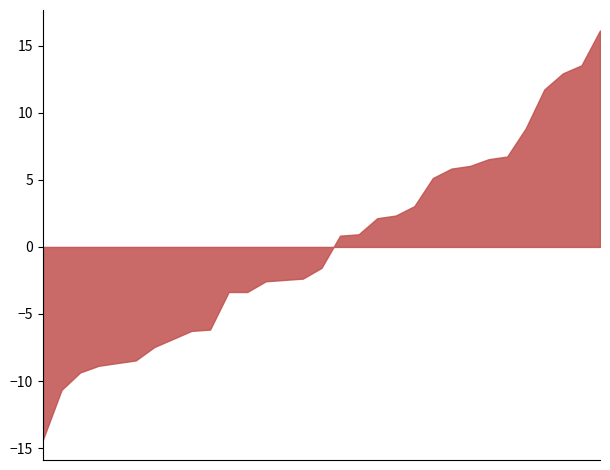

What is the difference between the maximum and minimum values?

30.5